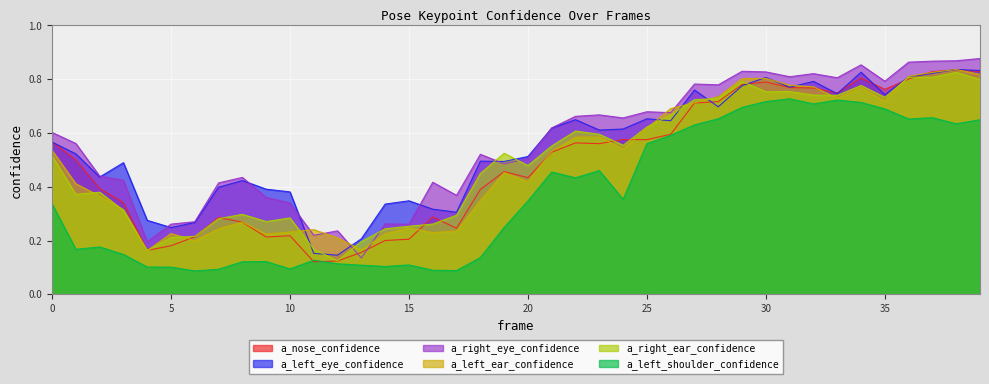

Between 1 and 22, which series saw the biggest shift?

a_left_shoulder_confidence